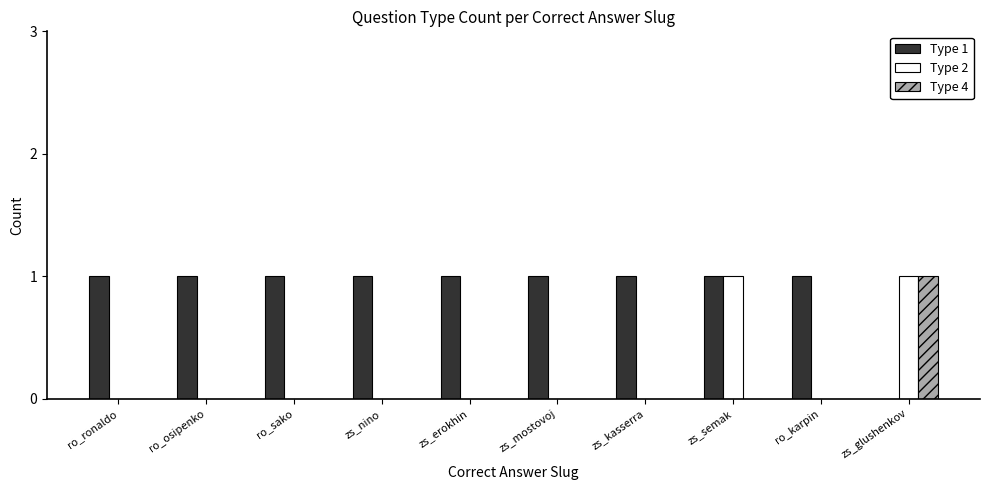

Which series has the largest total across all categories?

Type 1